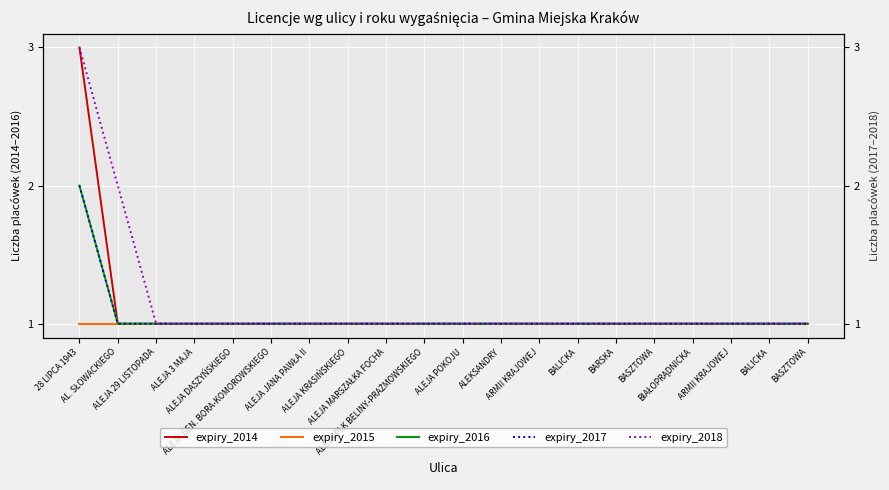

Which series has the largest total across all categories?

expiry_2018